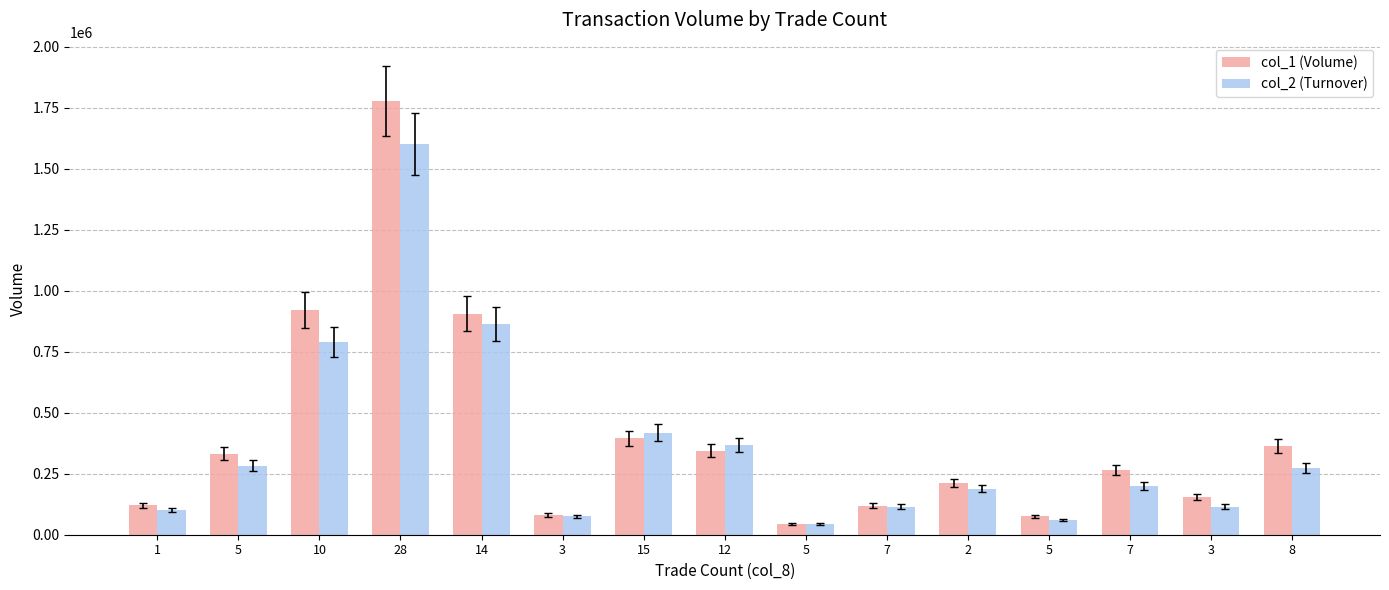

Which has a higher value, 28 or 5?

28